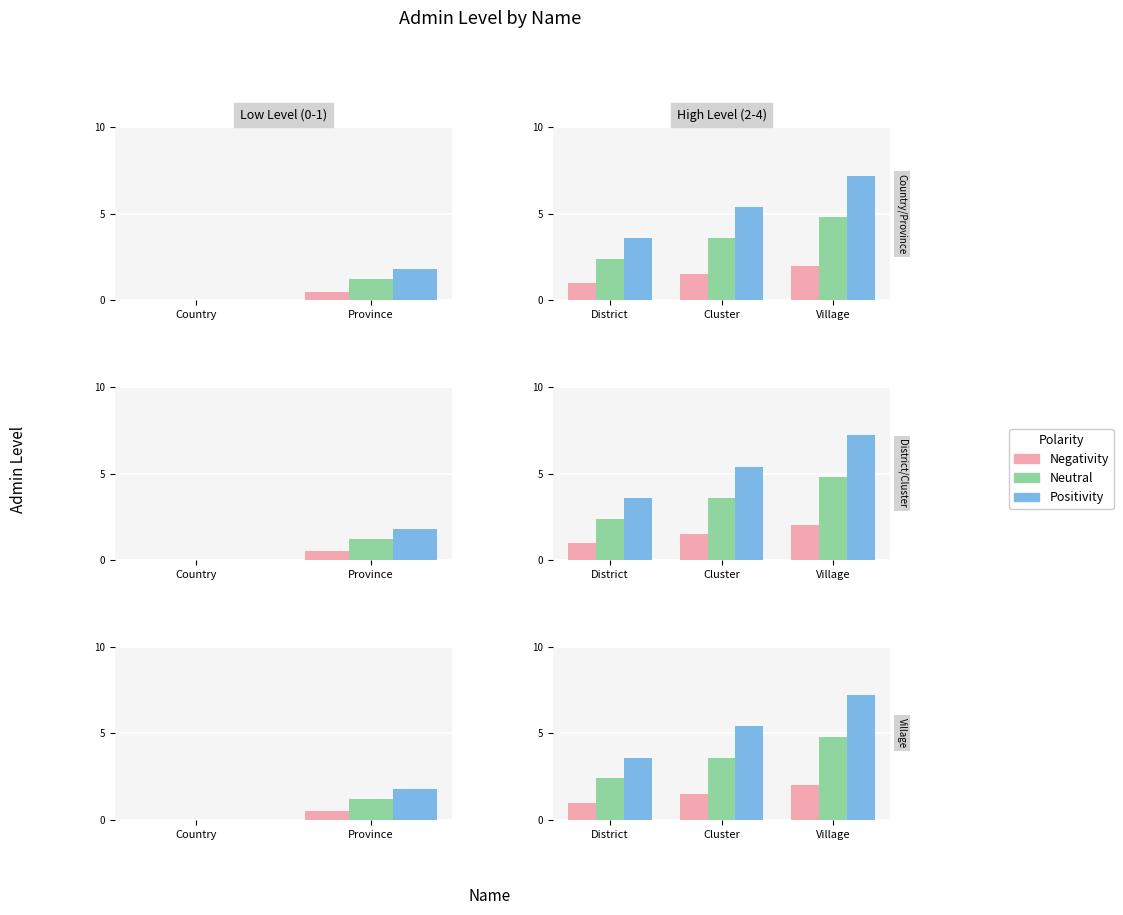

What is the total value across all series at Village?

14.0